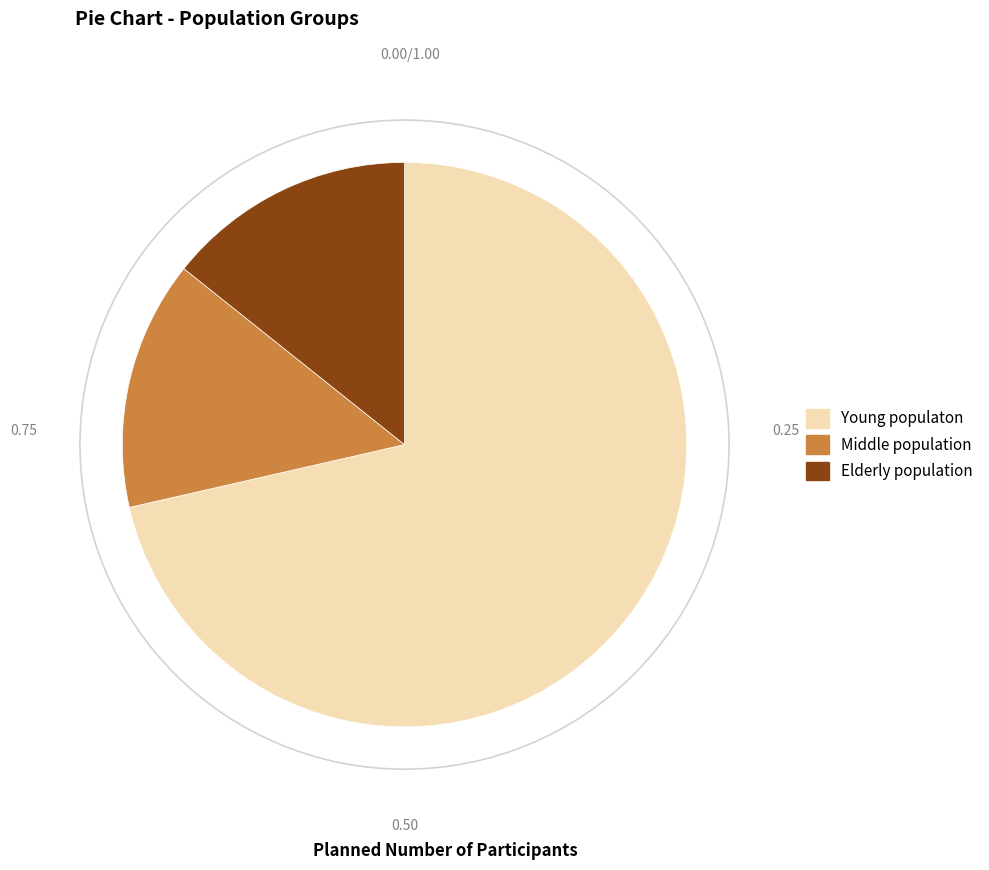

What is the ratio of the value at Young populaton to the value at Elderly population?

5.0